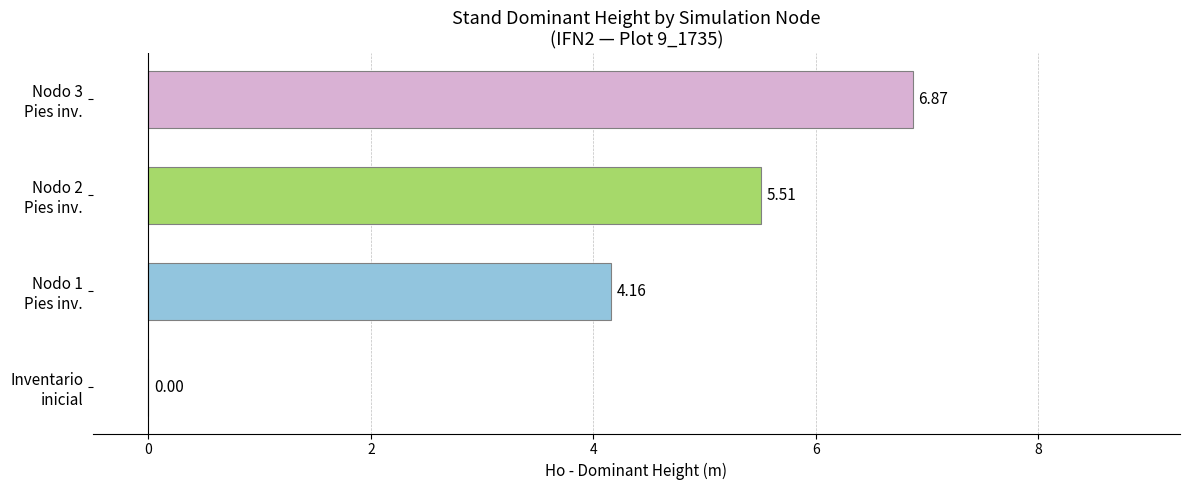

What is the sum of all values?

16.5